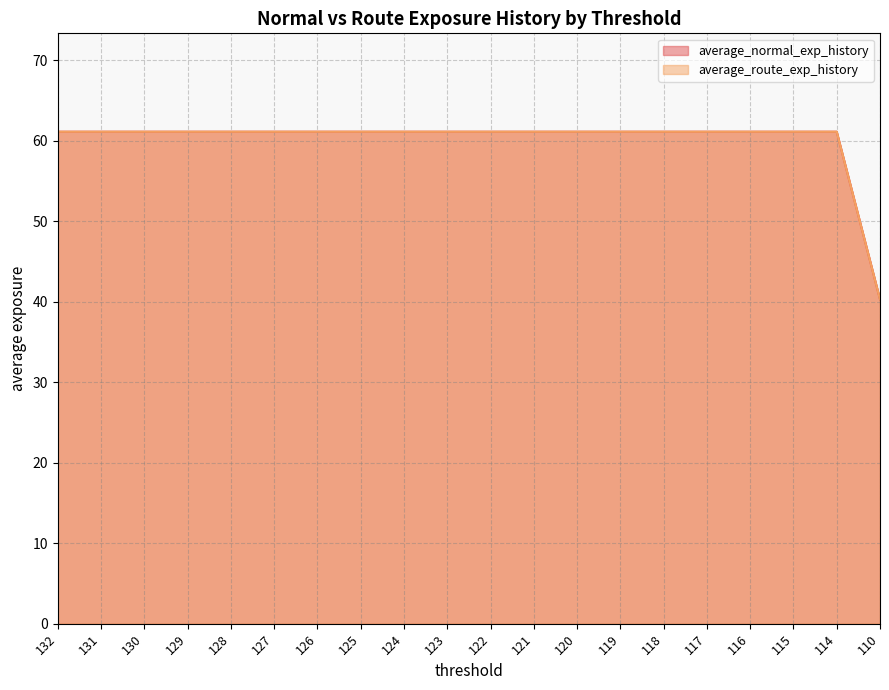

True or false: average_normal_exp_history has more than 1 interior local peaks.

False